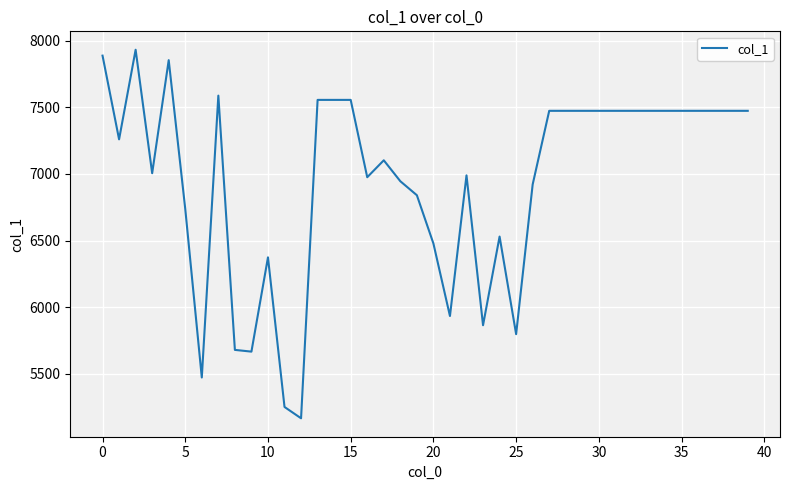

What is the difference between the maximum and minimum values?

2764